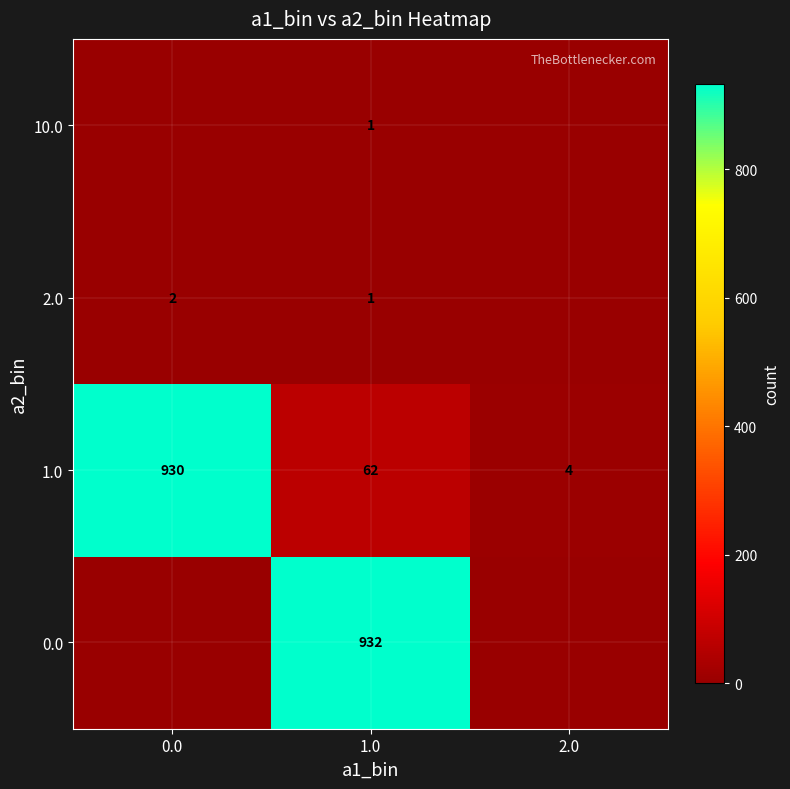

At which label is 1.0 closest to 467?

1.0